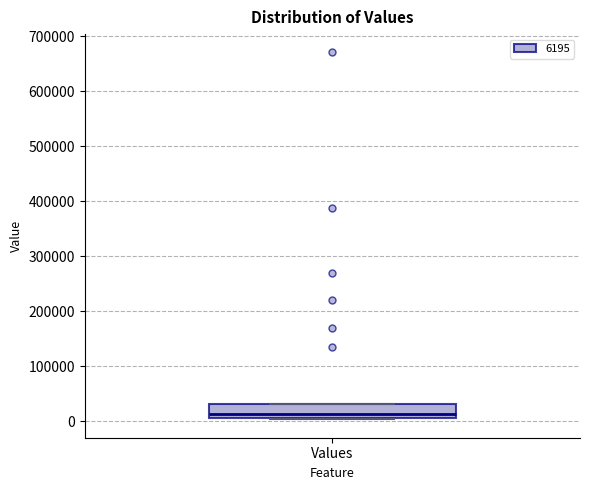

Read this box plot against the y-axis: the position of the median line, the range covered by the box, and the ends of both whiskers. The values are not printed on the chart, so give them approximately, as read against the axis.

median 10000 (just above the box's lower edge), box 10000 to 30000, whiskers 0 to 30000